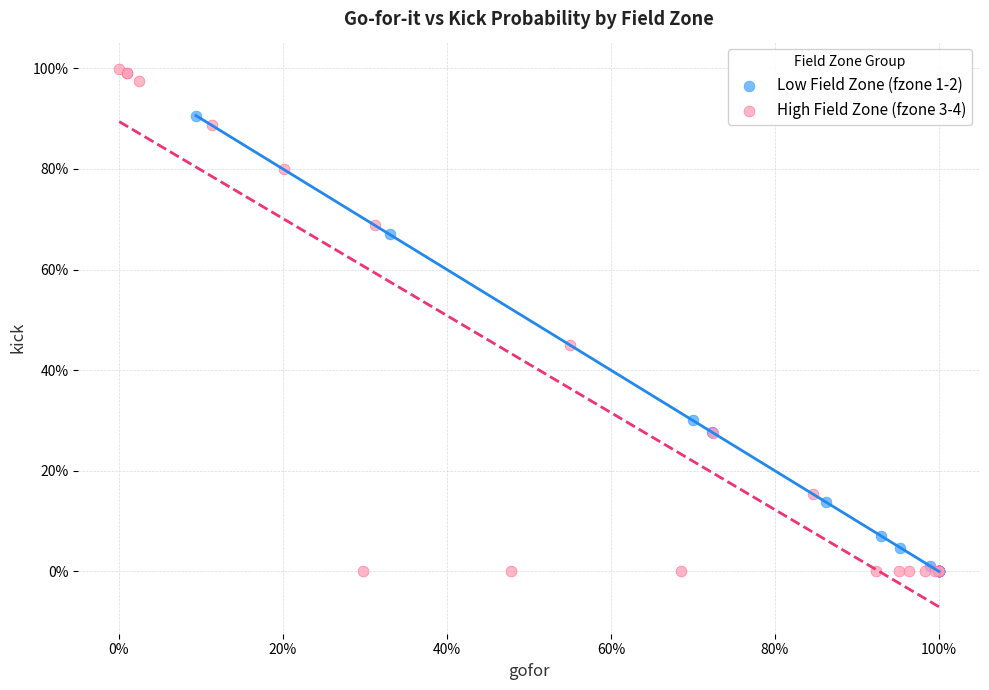

What are all the series names shown in the legend?

Low Field Zone (fzone 1-2), High Field Zone (fzone 3-4)